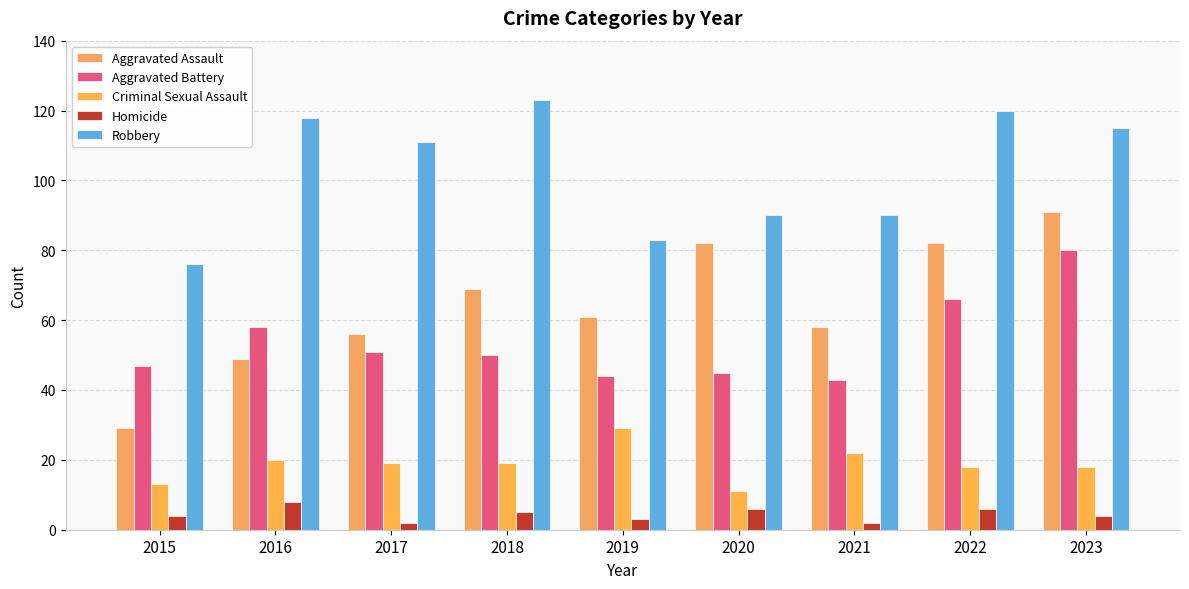

What is the difference between the second highest and minimum values in the Aggravated Battery series?

23